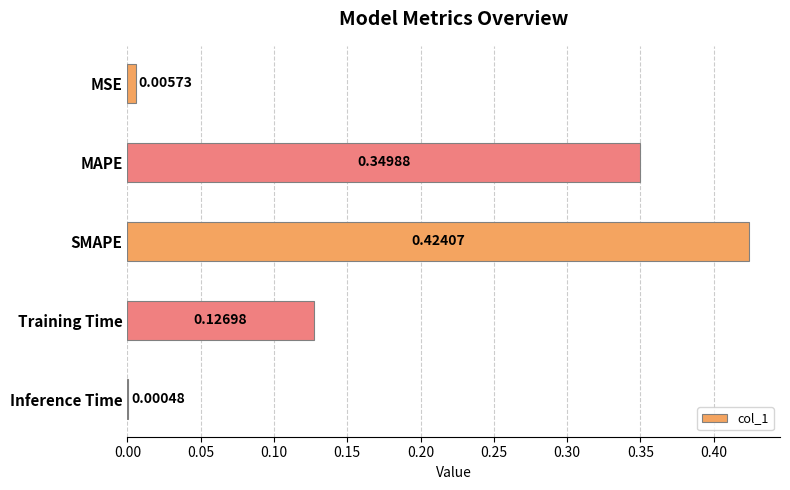

What is the sum of all values?

0.9